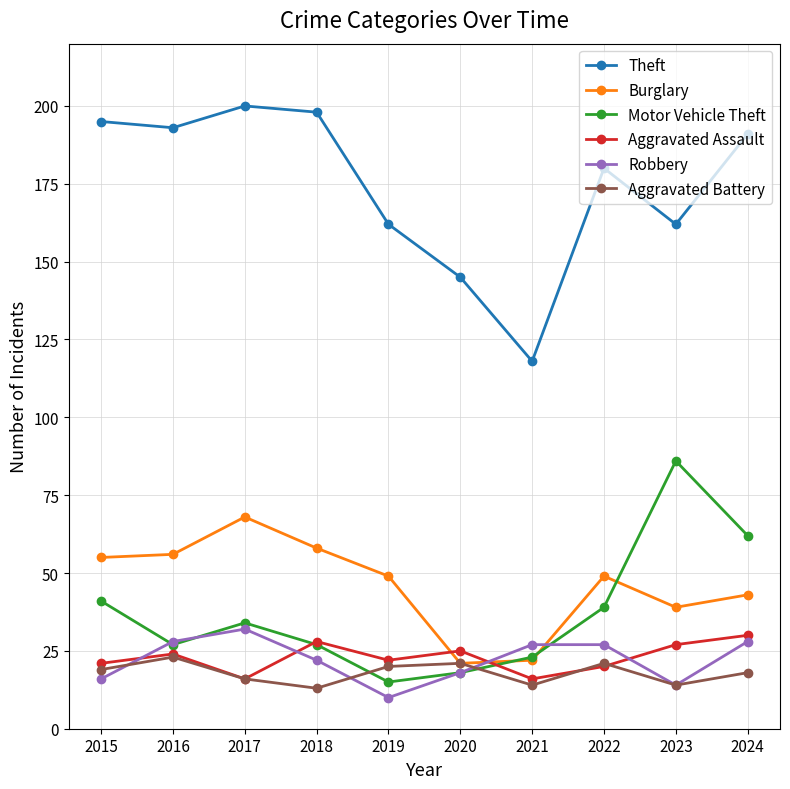

What is the difference between the highest and lowest values at 2019?

152